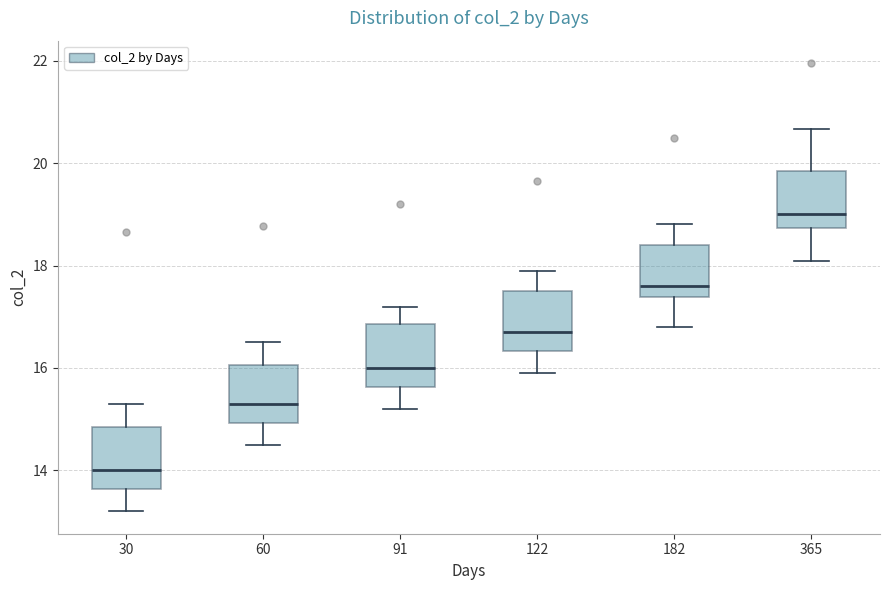

Which box has the lowest median line?

30